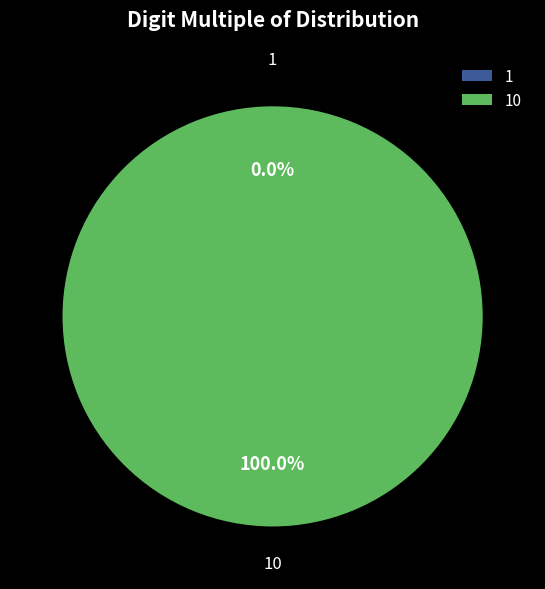

Between 1 and 10, which is larger?

10